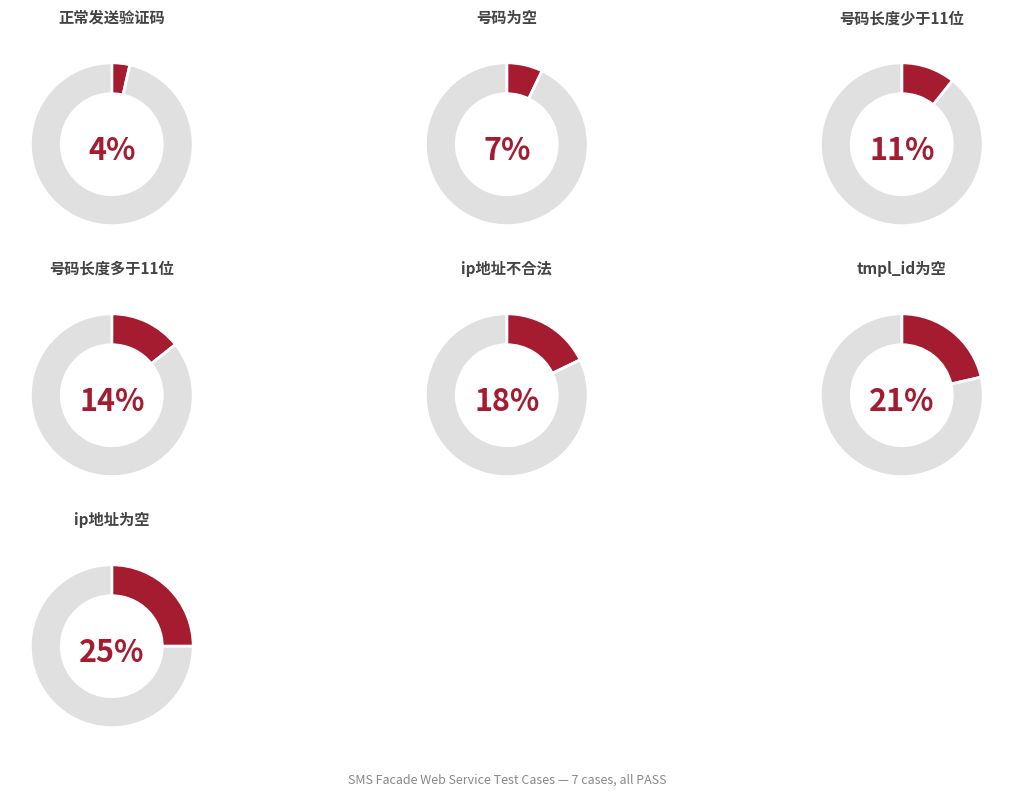

What is the total percentage of 号码长度多于11位 and tmpl_id为空?

35.7%